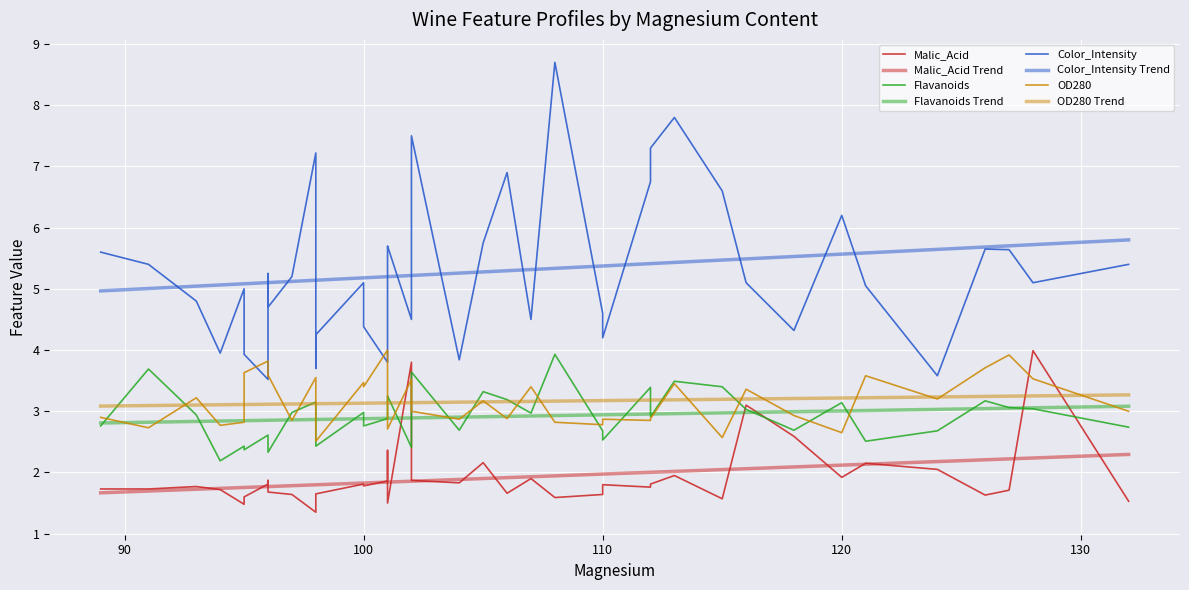

True or false: OD280 and Flavanoids cross at least once.

True